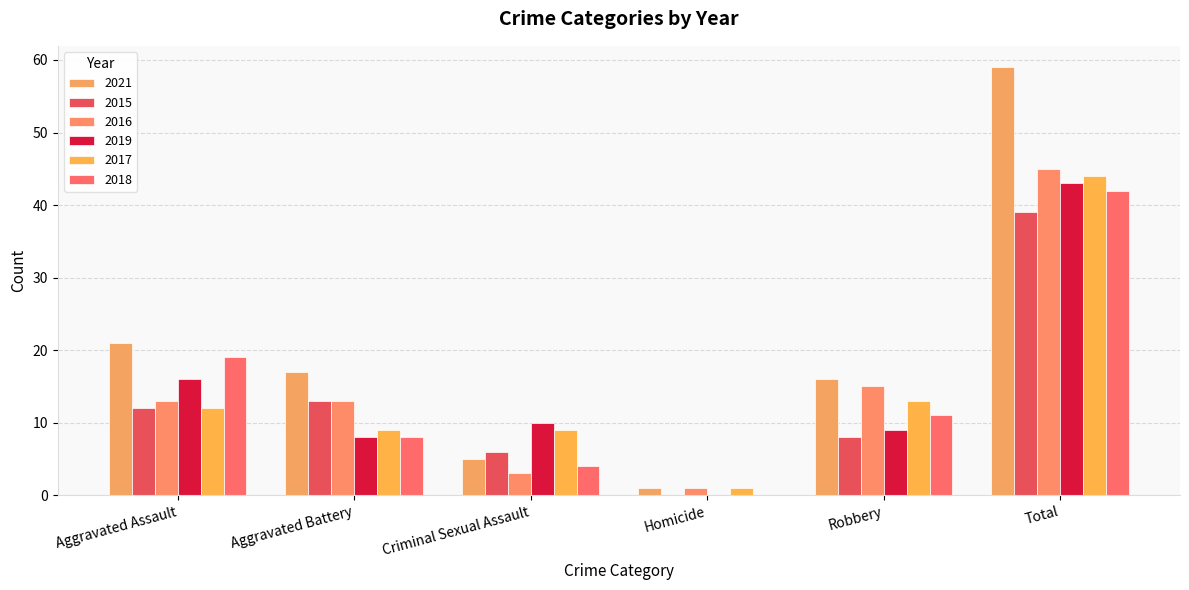

What are all the series names shown in the legend?

2021, 2015, 2016, 2019, 2017, 2018